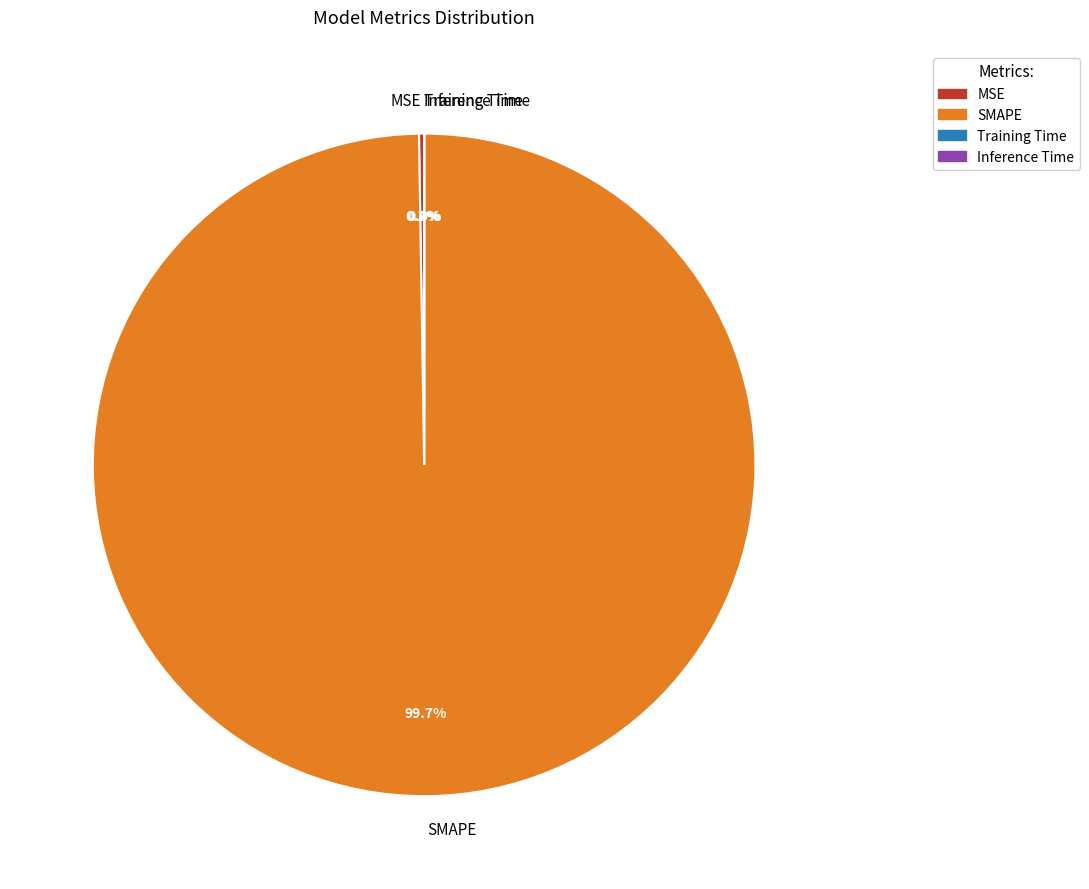

What is the majority slice?

SMAPE